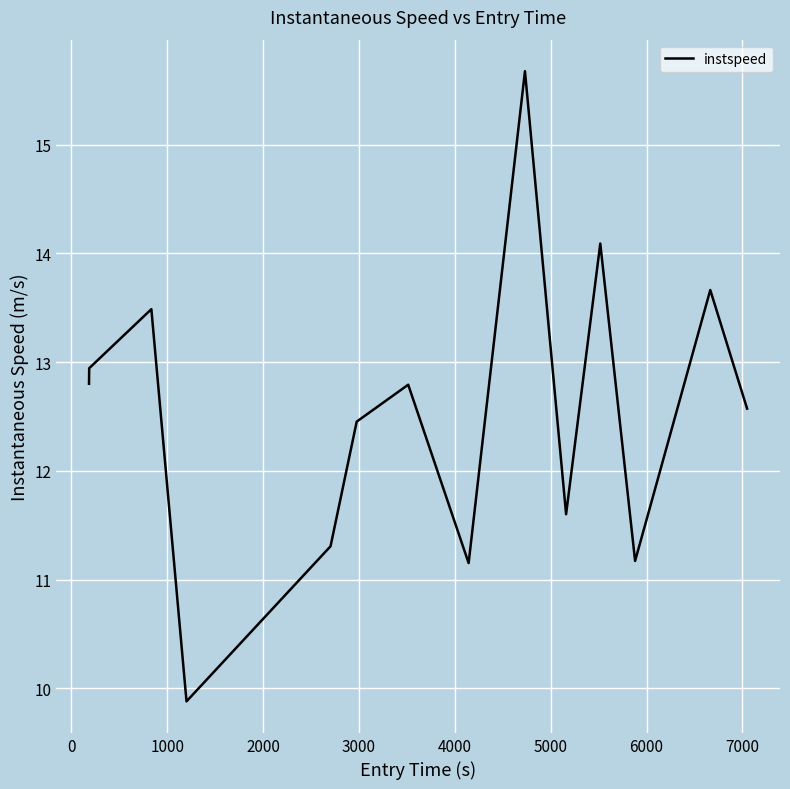

What is the minimum value shown in the chart?

9.9